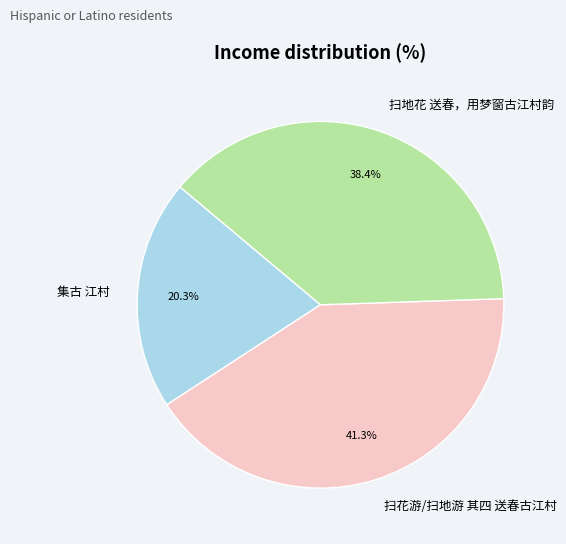

Approximately how many times larger is the value at 扫地花 送春，用梦窗古江村韵 compared to 扫花游/扫地游 其四 送春古江村?

0.9